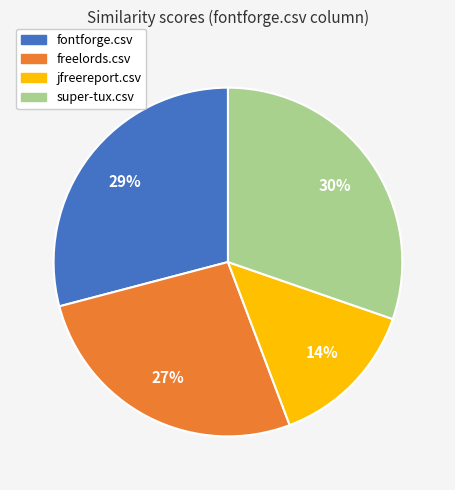

How many slices are in this pie chart?

4